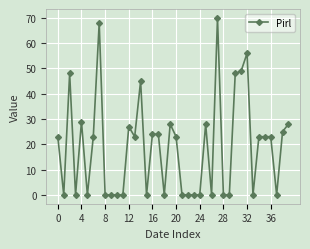

How many lines are shown in the chart?

1